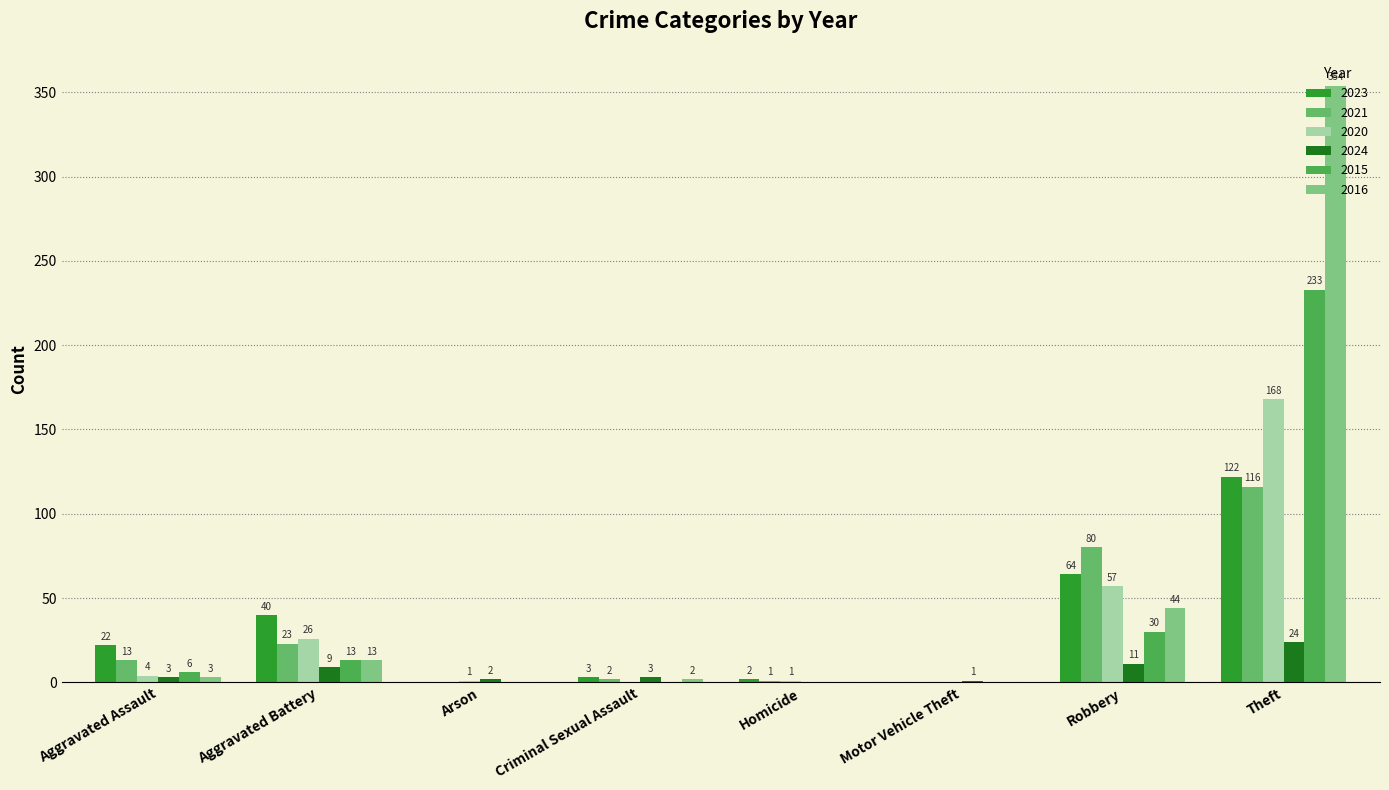

What is the sum of the 2023 values at Aggravated Assault and Homicide?

24